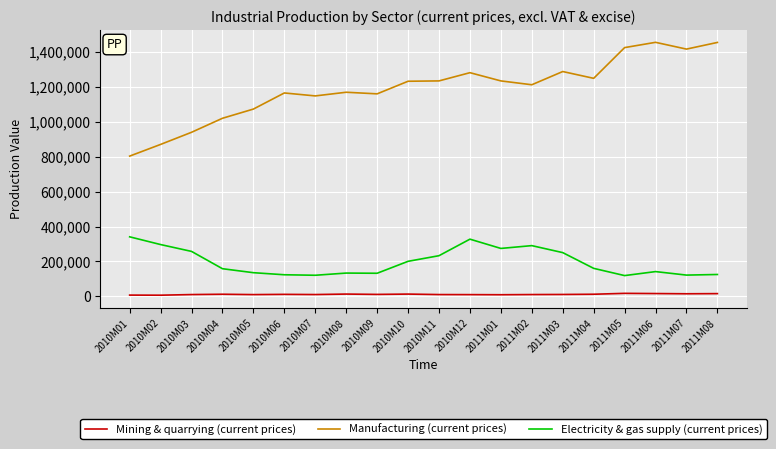

At which label does Electricity & gas supply (current prices) first exceed 160468?

2010M01